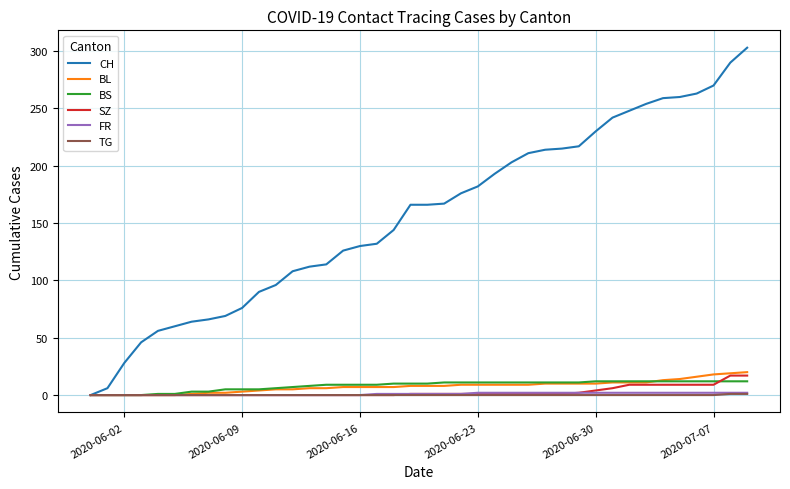

How many series are shown in this chart?

6